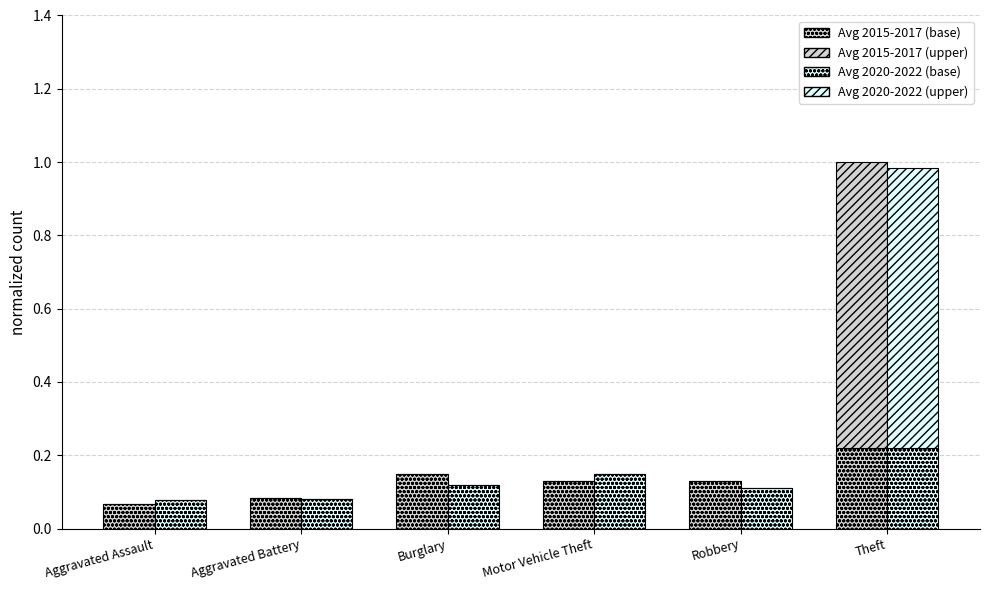

How many series are shown in this chart?

4